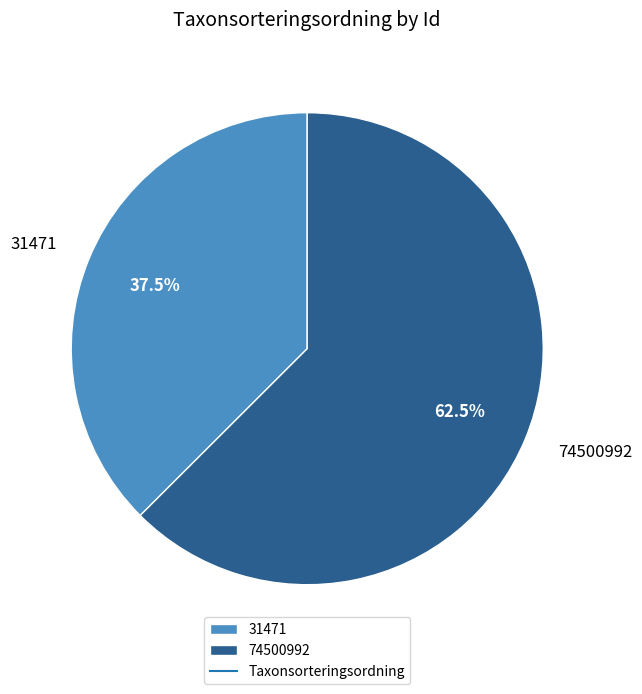

How much of the chart is everything except 31471?

62.5%